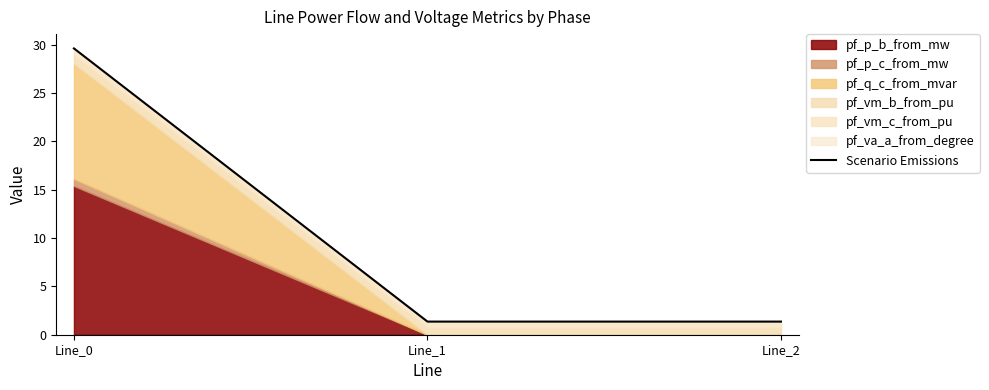

Reading left to right, extract all data points from this chart.

Line_0=29.6	Line_1=1.4	Line_2=1.4